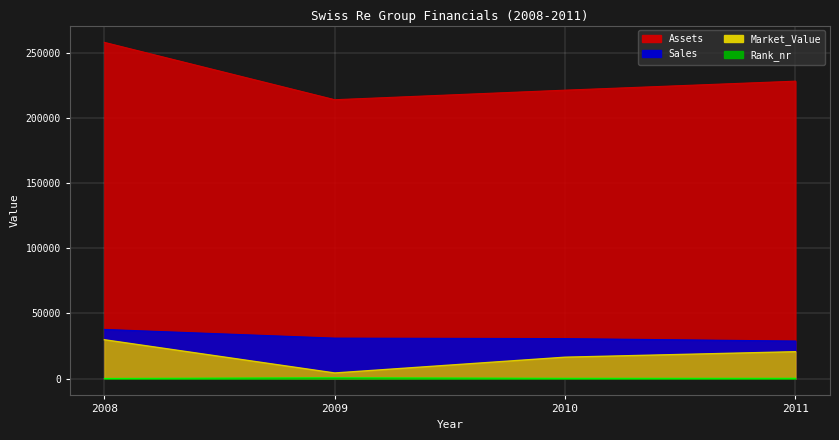

Reading right to left, list all the values displayed in this chart.

Sales: 28835	30710	31080	37750
Assets: 228403	221500	214160	258200
Market_Value: 20655	16440	4320	29840
Rank_nr: 240	242	635	121